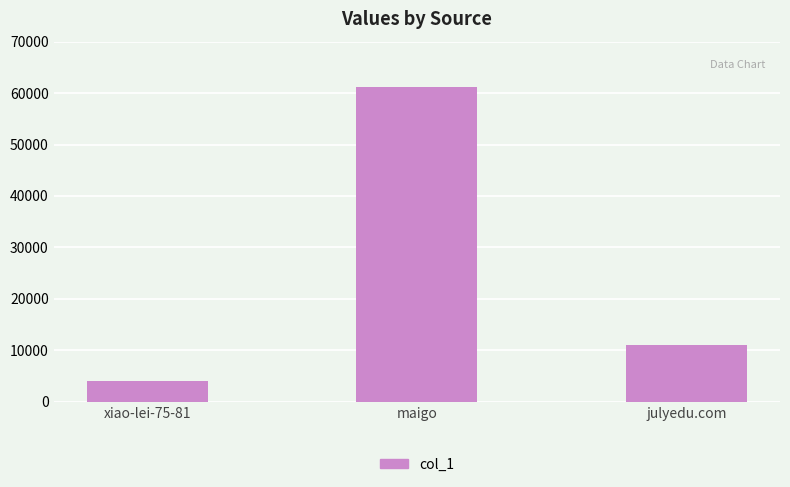

List the labels in order of value, smallest first.

xiao-lei-75-81, julyedu.com, maigo